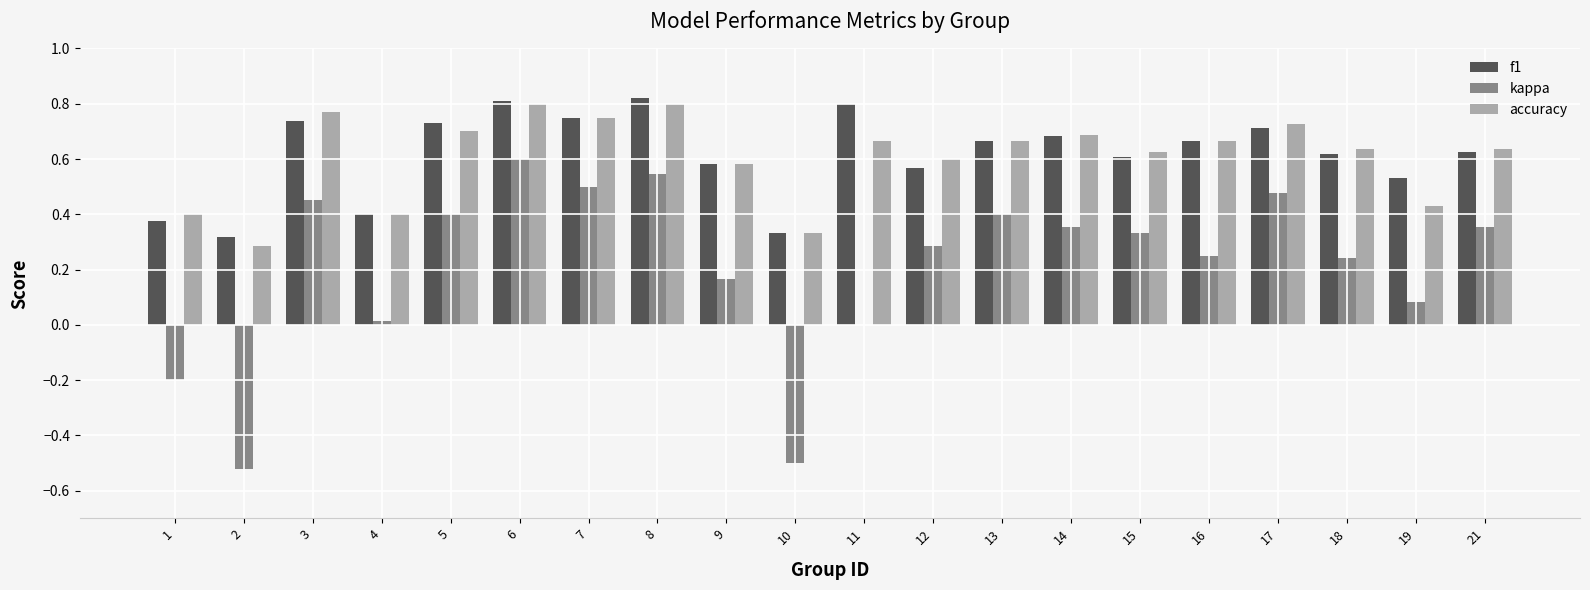

Which series has the largest range (max minus min)?

kappa